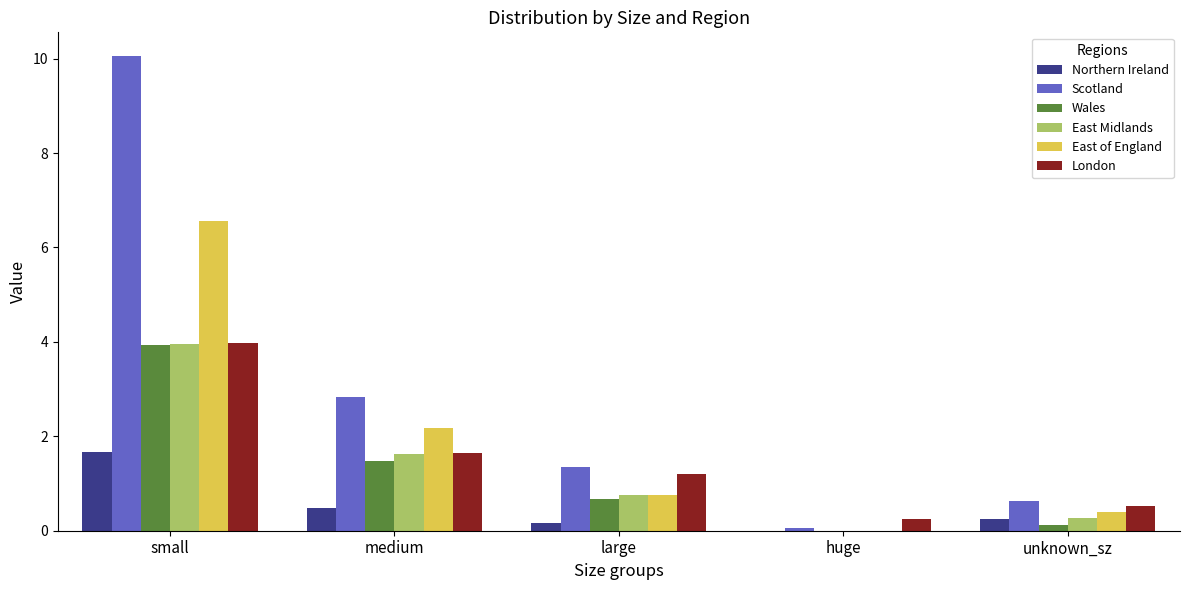

What is the greatest value displayed?

10.1